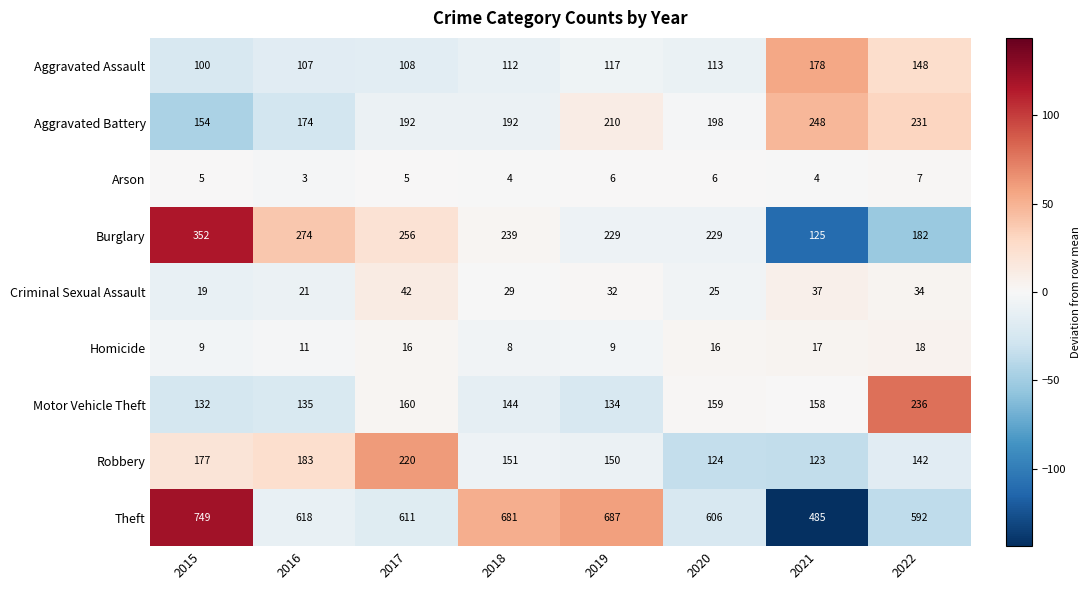

At how many categories does at least one series exceed 74?

8